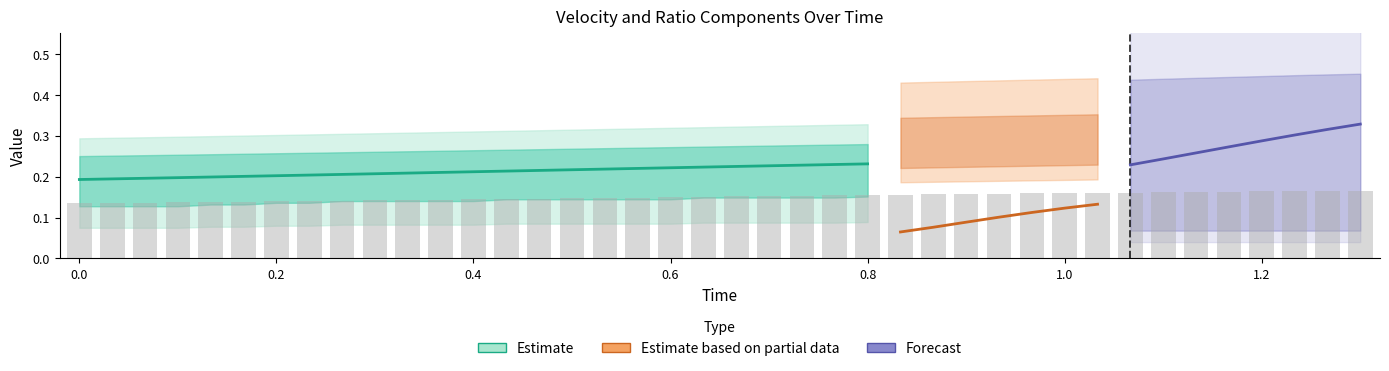

What is the value of the y_vel_fit bar at the 22nd from the left?

0.1